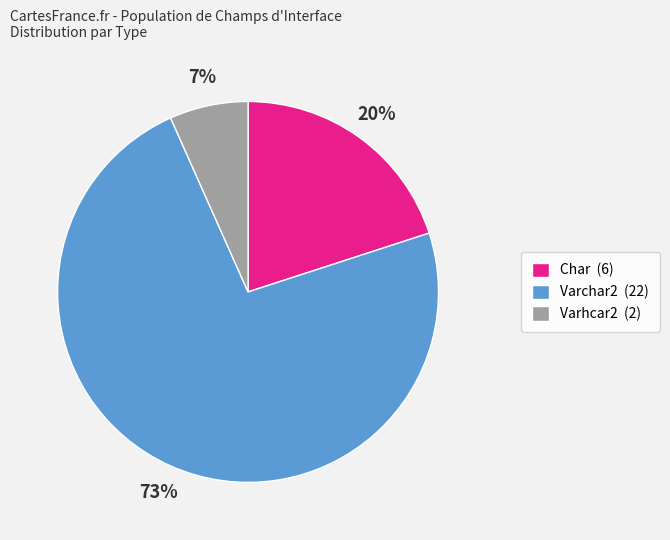

Do Varchar2 (22) and Varhcar2 (2) together represent more than half of the pie?

Yes